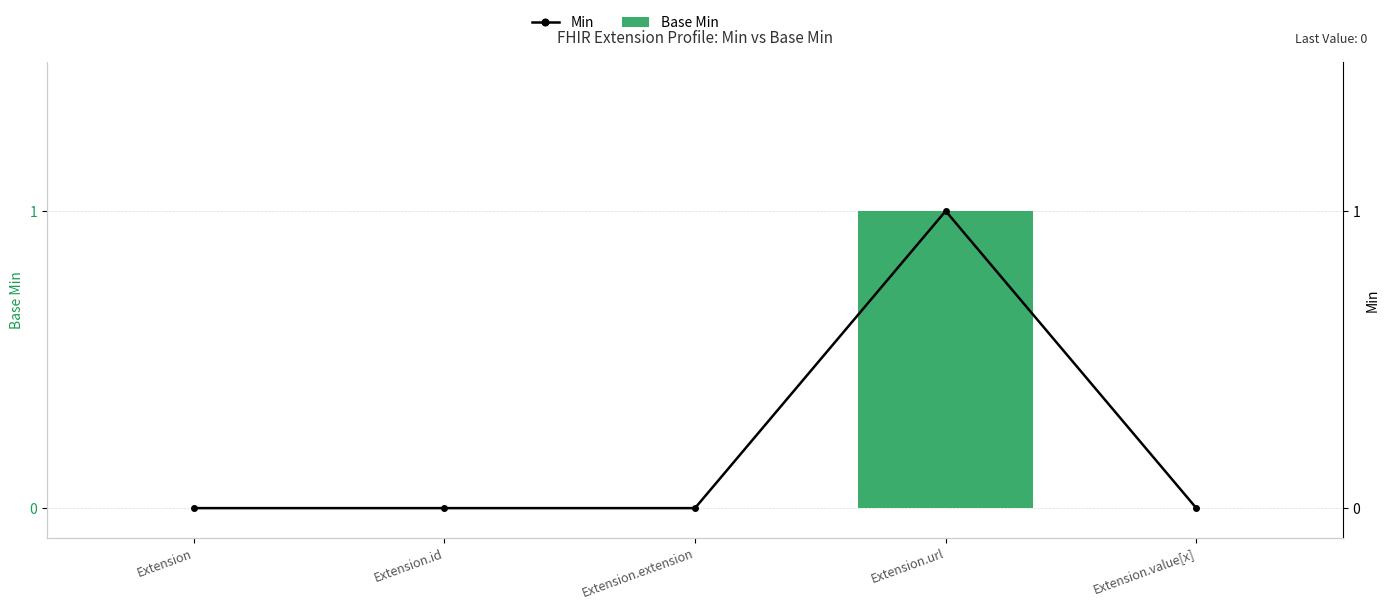

Where is Min nearest to the value 0?

Extension